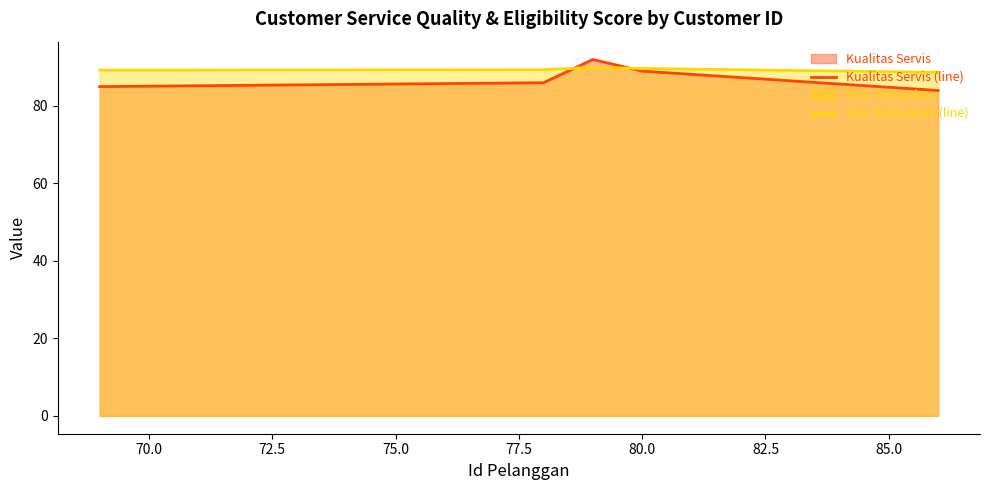

Reading left to right, extract all data points from this chart.

Kualitas Servis (line): 85.0	86.0	92.0	89.0	84.0
Skor Kelayakan (line): 89.2	89.4	90.0	89.7	88.7